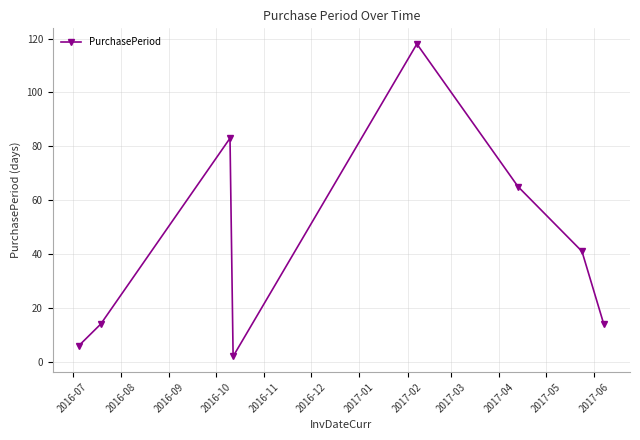

What is the sum of all values?

343